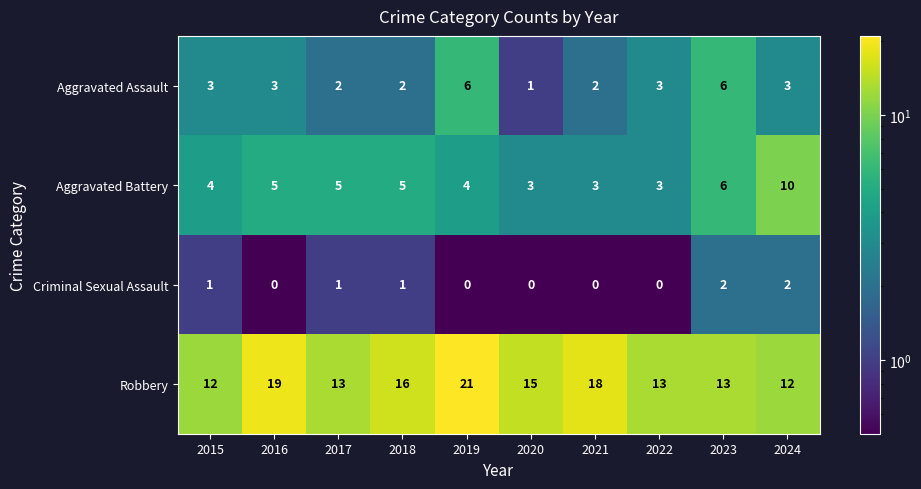

What is the difference between the highest and lowest values at 2024?

10